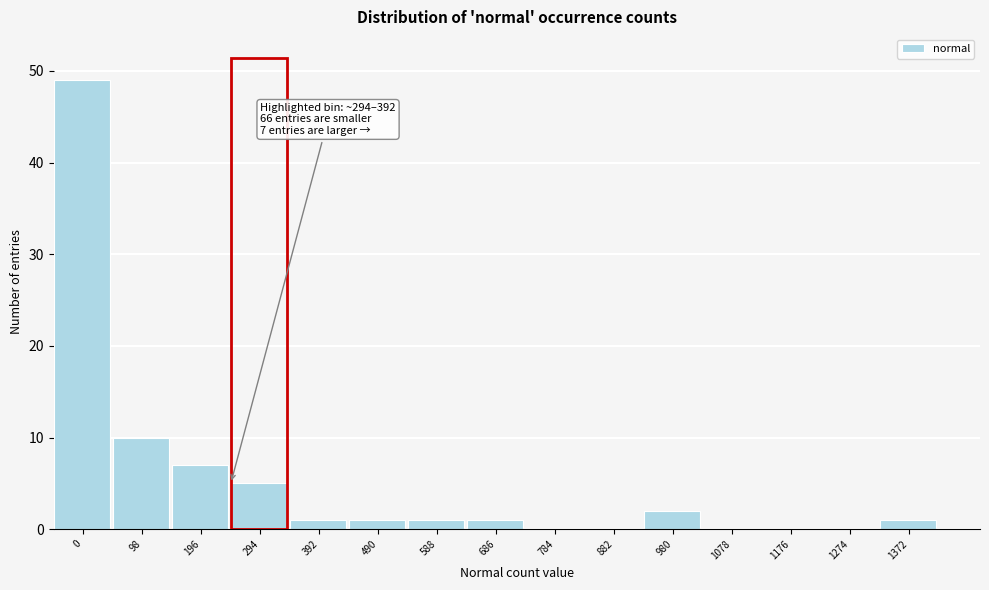

Reading left to right, extract all data points from this chart.

0=49	98=10	196=7	294=5	392=1	490=1	588=1	686=1	784=0	882=0	980=2	1078=0	1176=0	1274=0	1372=1